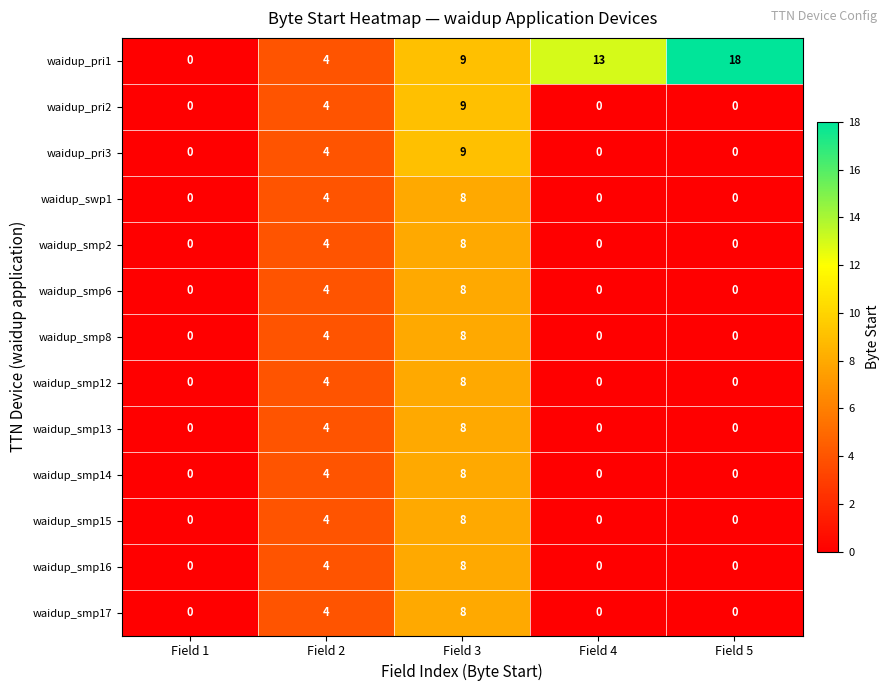

How many waidup_smp17 values are between 0 and 4?

4